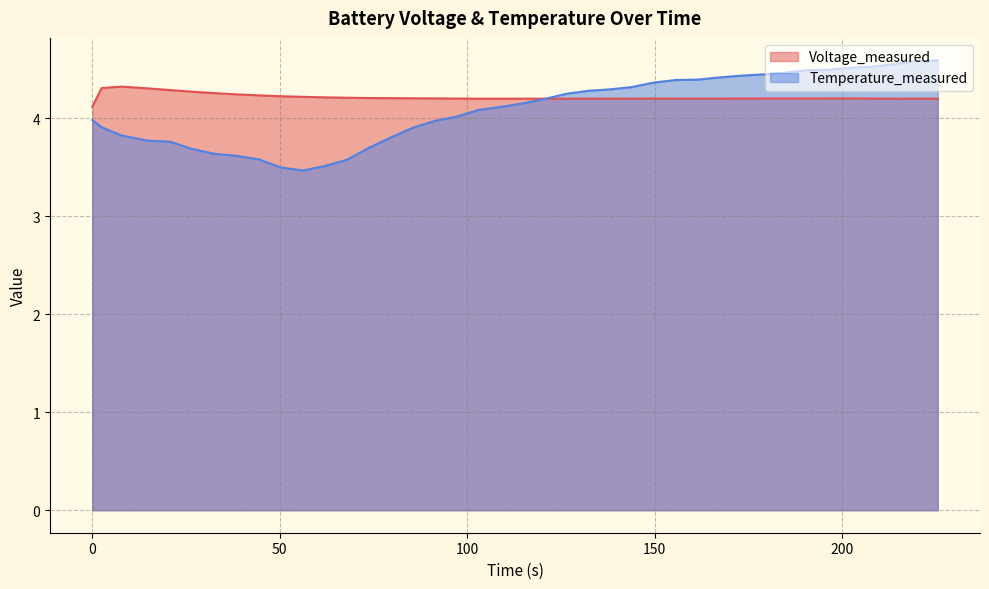

Which series has the largest range (max minus min)?

Temperature_measured